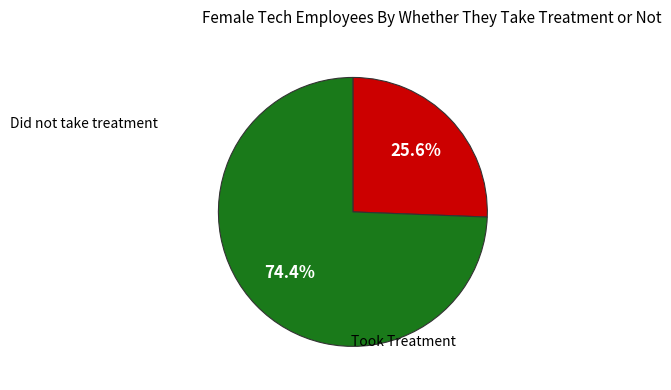

Is there any slice that represents more than half of the pie?

Yes